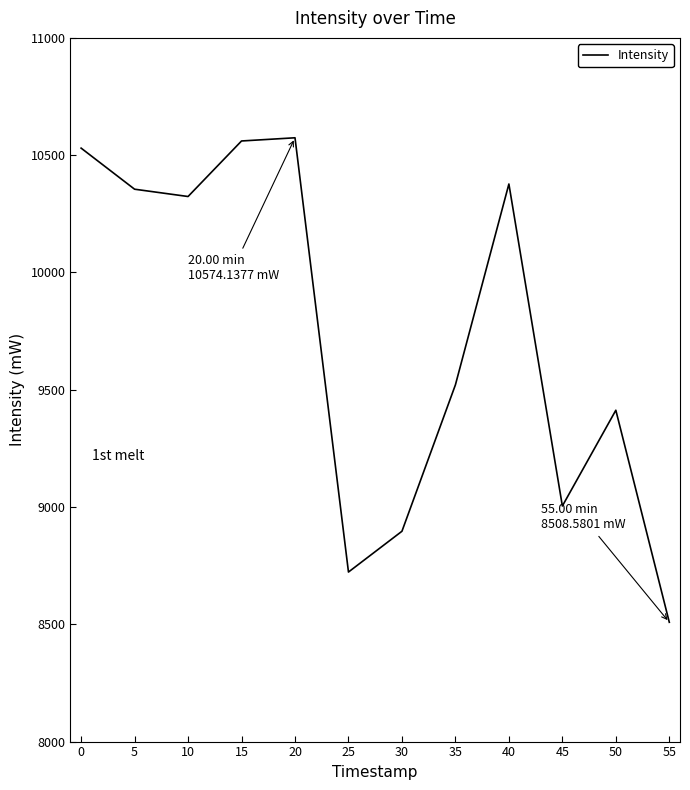

What value does the data have at 20?

10574.1